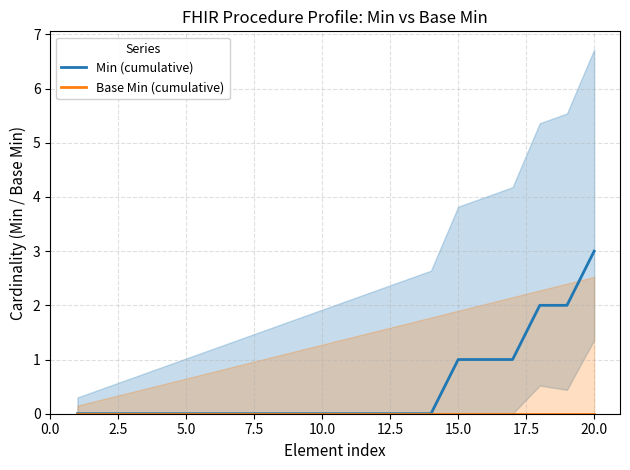

At which label does Min (cumulative) reach its peak?

20.0